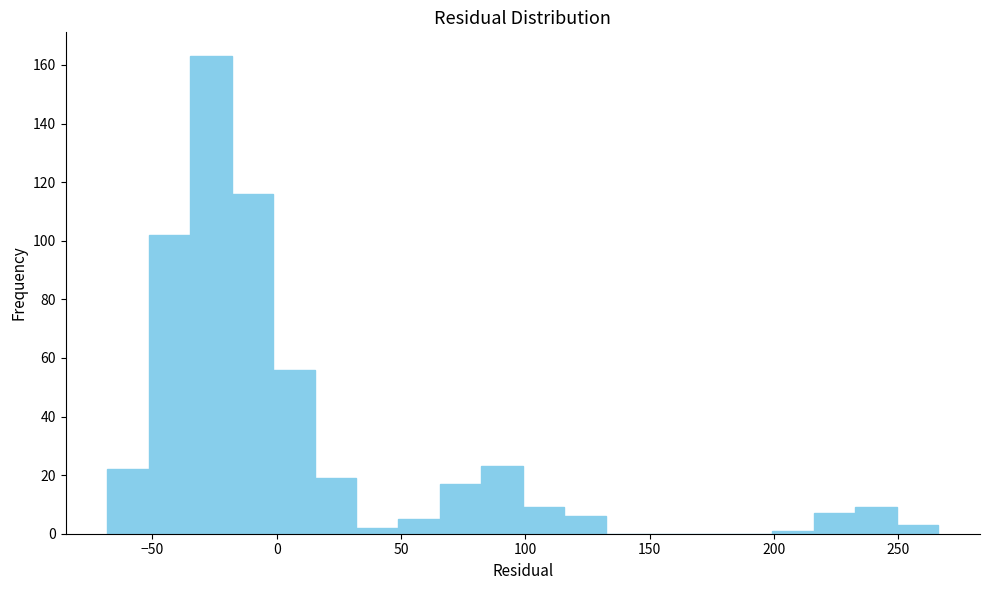

Around what value on the x-axis is the tallest bar? Give the approximate position of its centre, as read against the axis.

-25